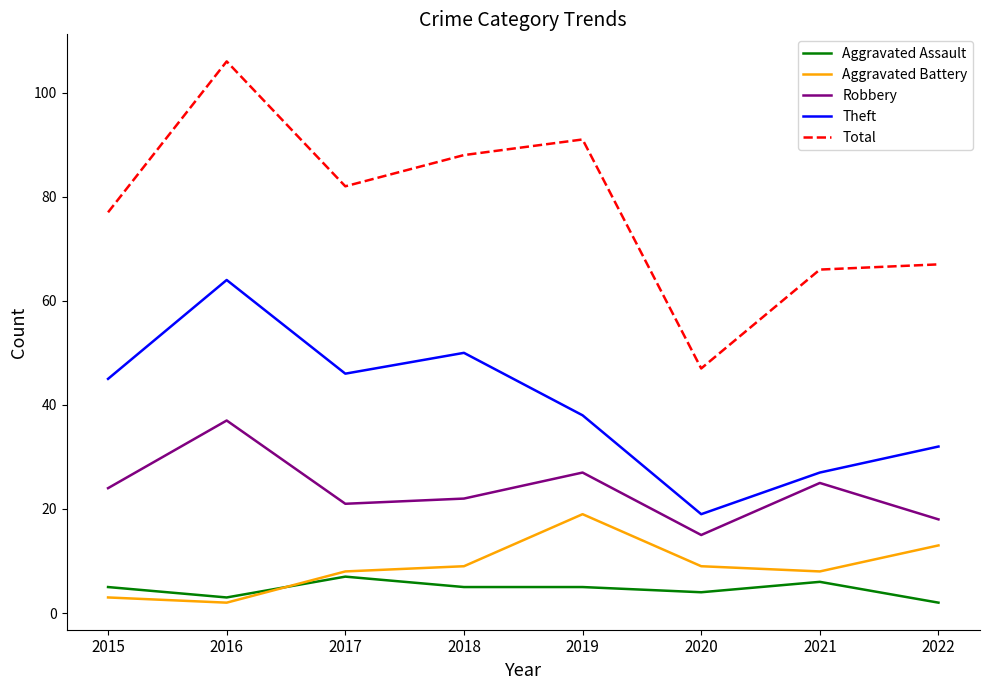

At which label does Total first exceed 82?

2016